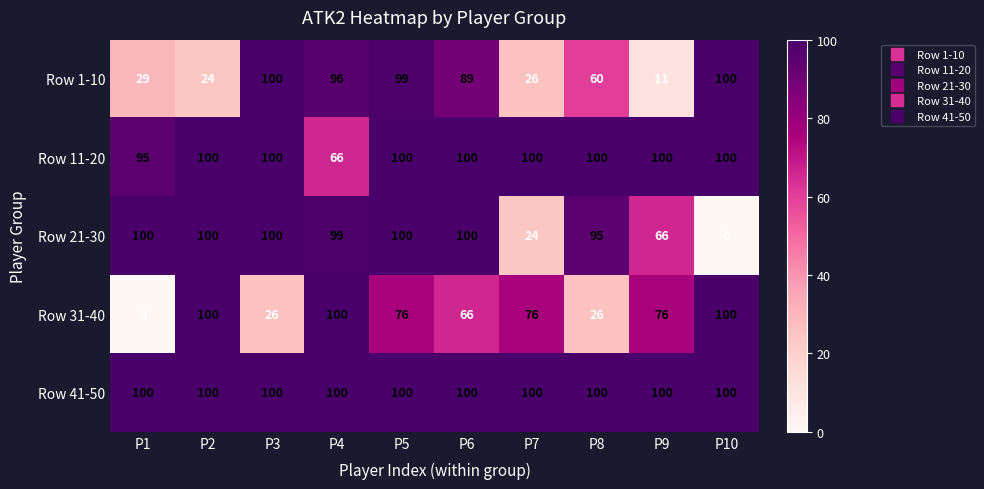

What is the difference between the maximum and minimum values in the Row 1-10 series?

89